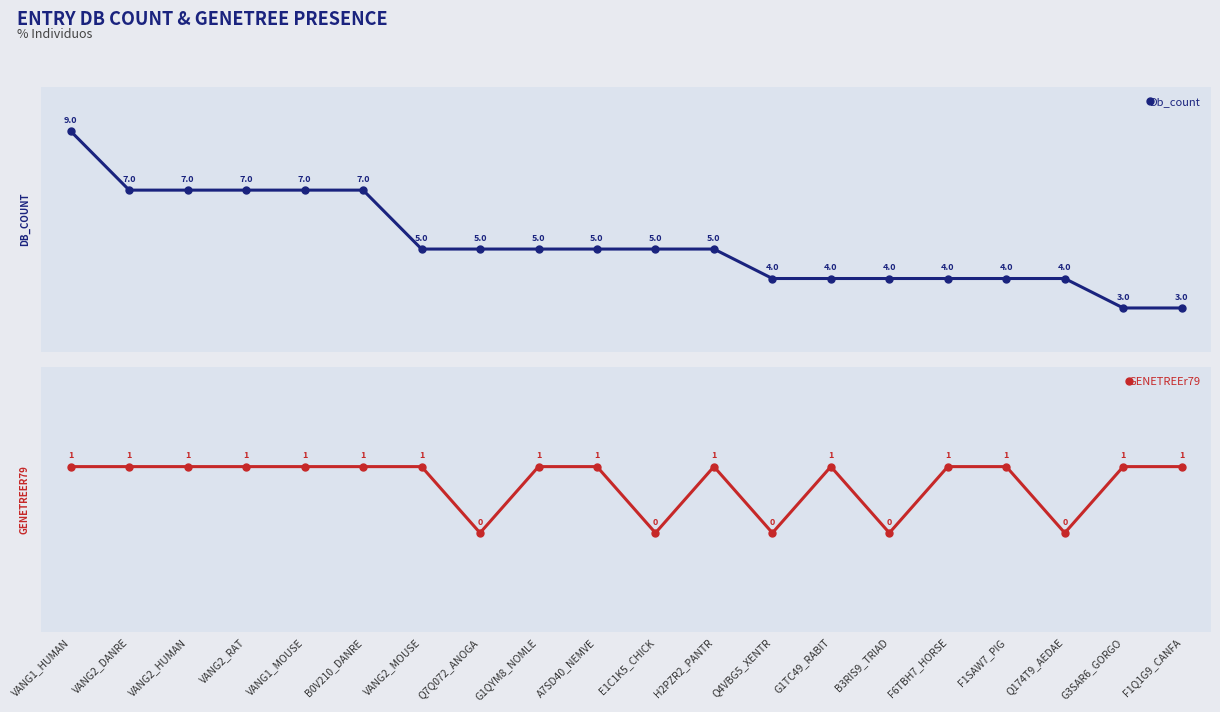

What is the maximum value for Db_count?

9